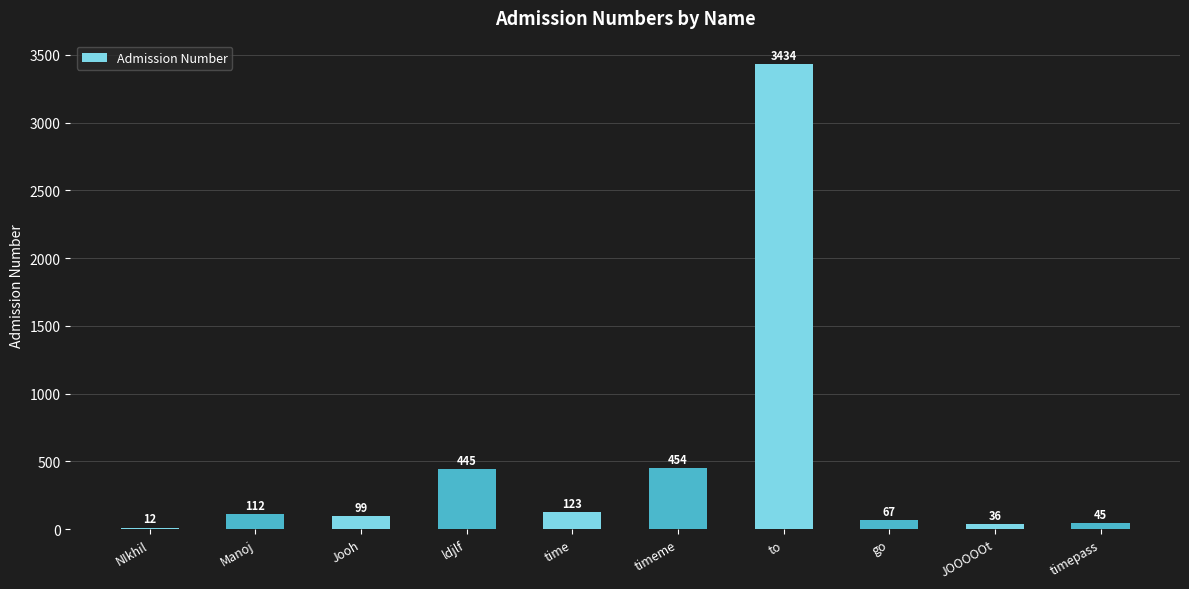

What is the difference between the values at JOOOOOt and time?

87